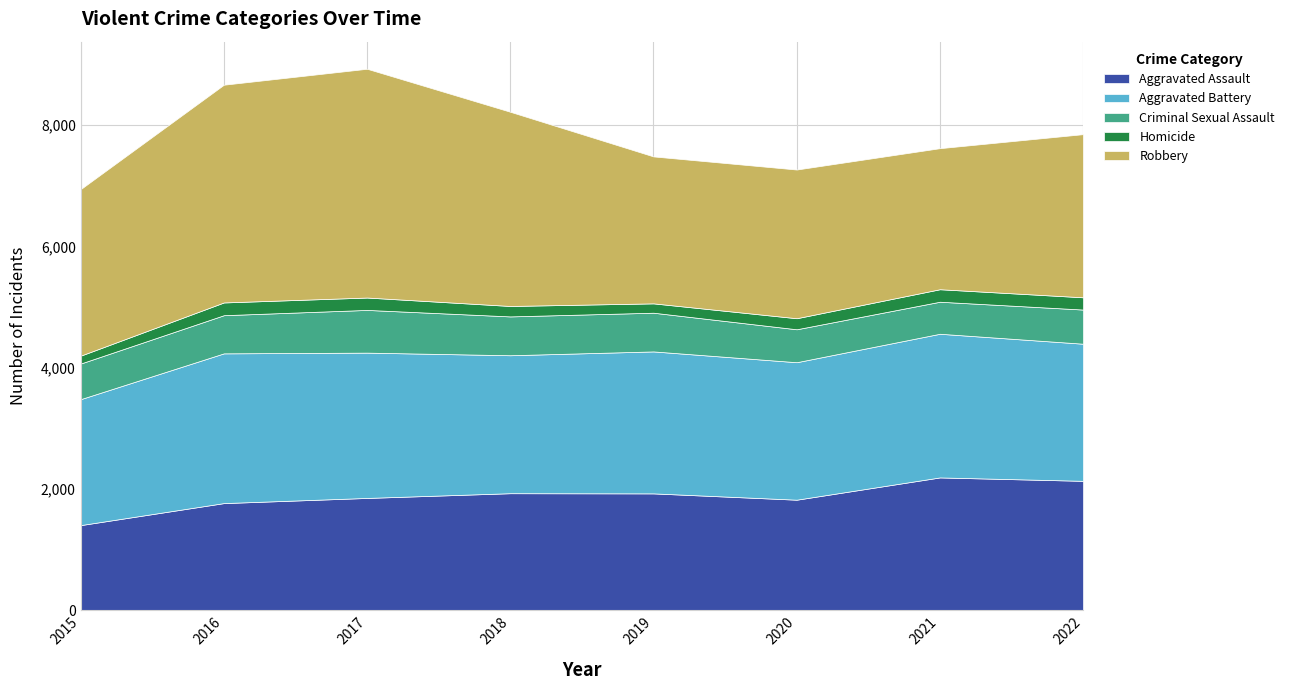

In Aggravated Assault, how many points are lower than both neighbors (excluding endpoints)?

1